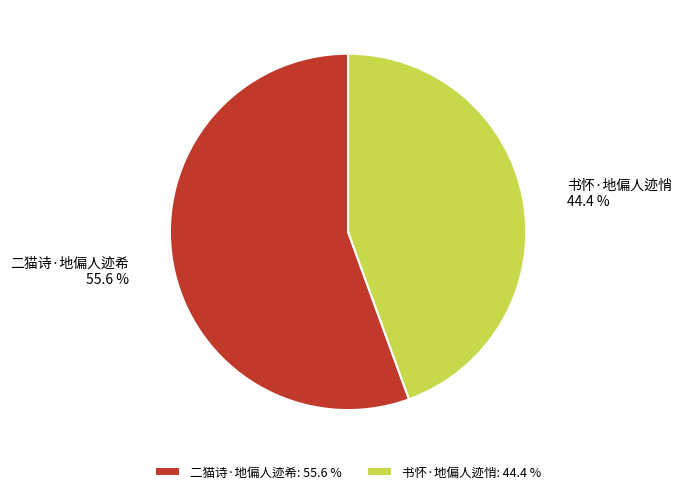

What percentage do 书怀·地偏人迹悄 and 二猫诗·地偏人迹希 together represent?

100.0%